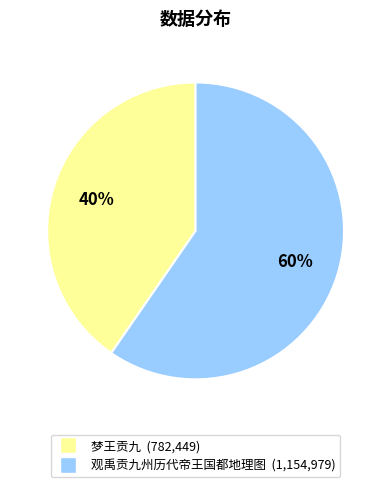

How many segments does this pie chart have?

2